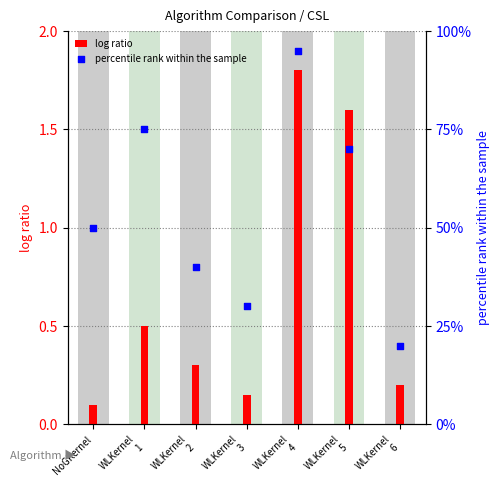

Which series contains the lowest Y value?

log ratio